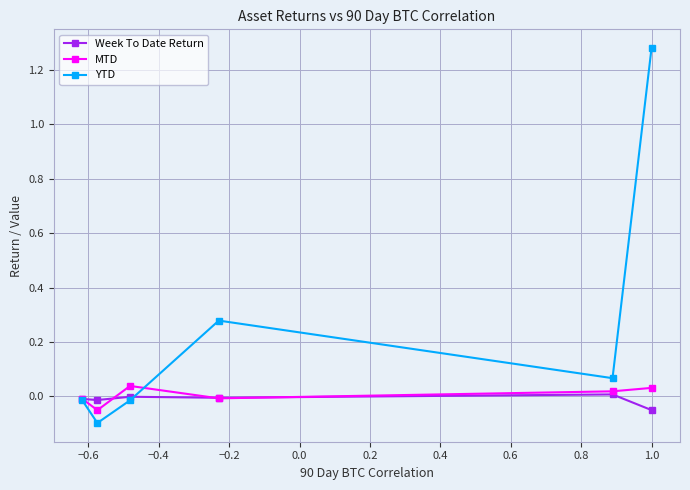

How many values in the MTD series are below 0?

3